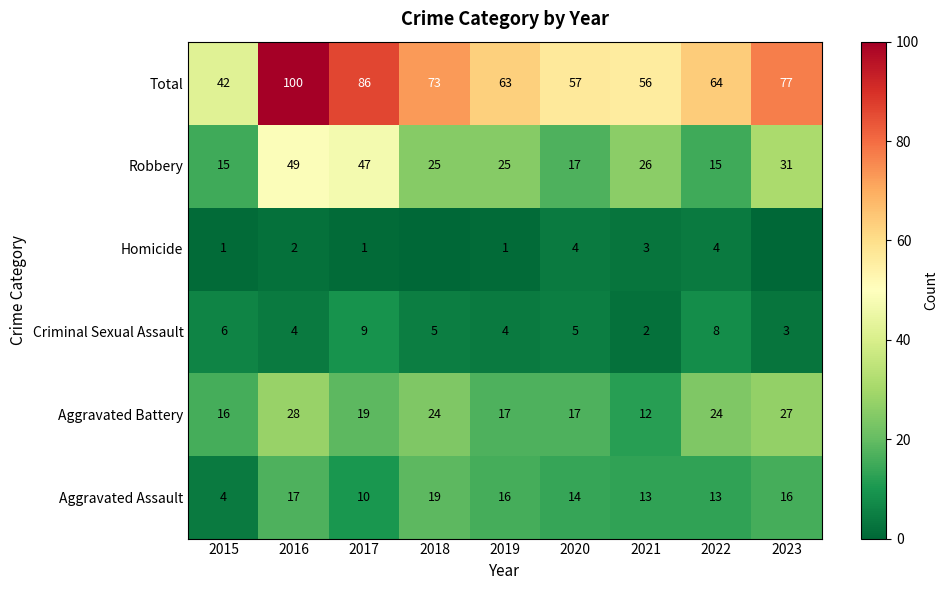

What is the difference between the highest and lowest values at 2015?

41